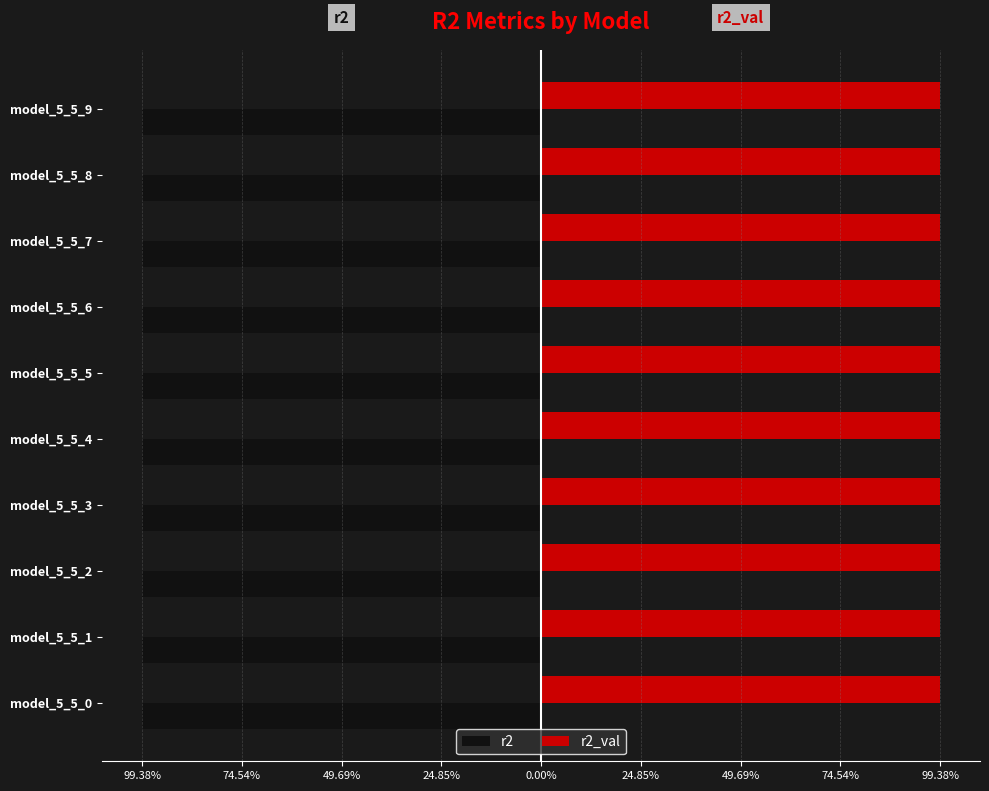

What are all the series names shown in the legend?

r2, r2_val